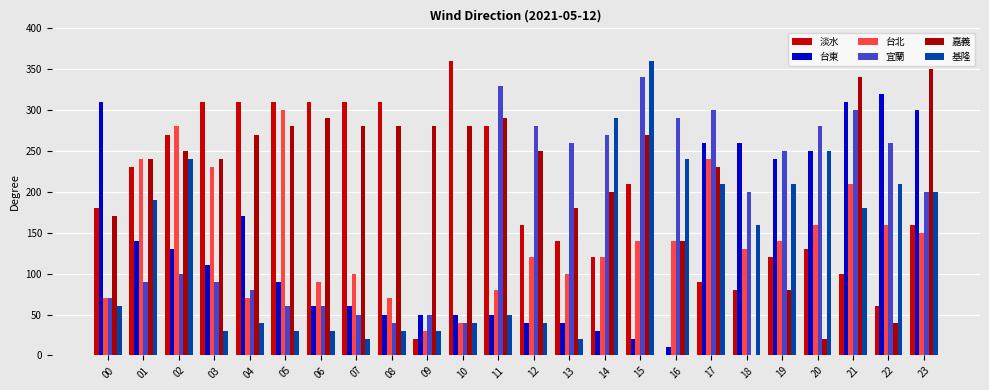

Which label corresponds to the smallest value in the chart?

16